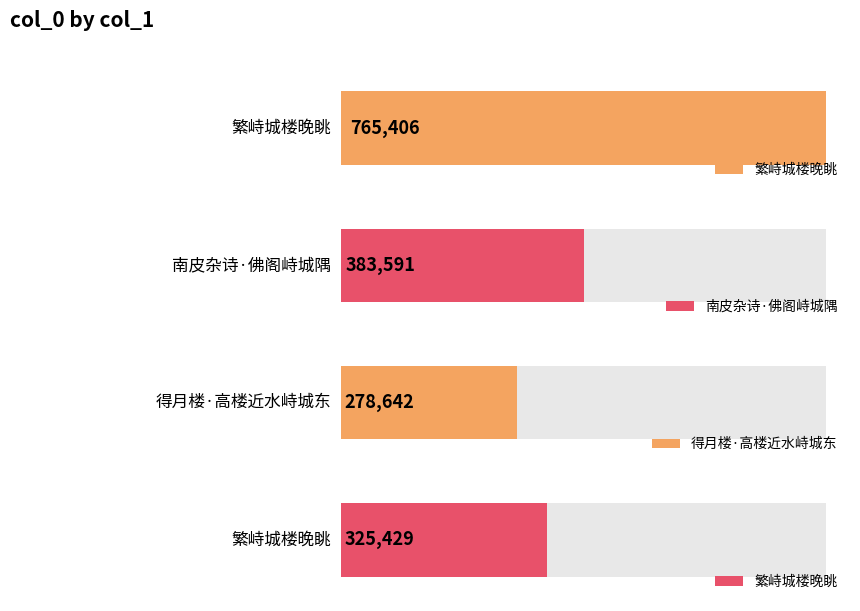

True or false: the data shows 278642 at 得月楼·高楼近水峙城东.

True